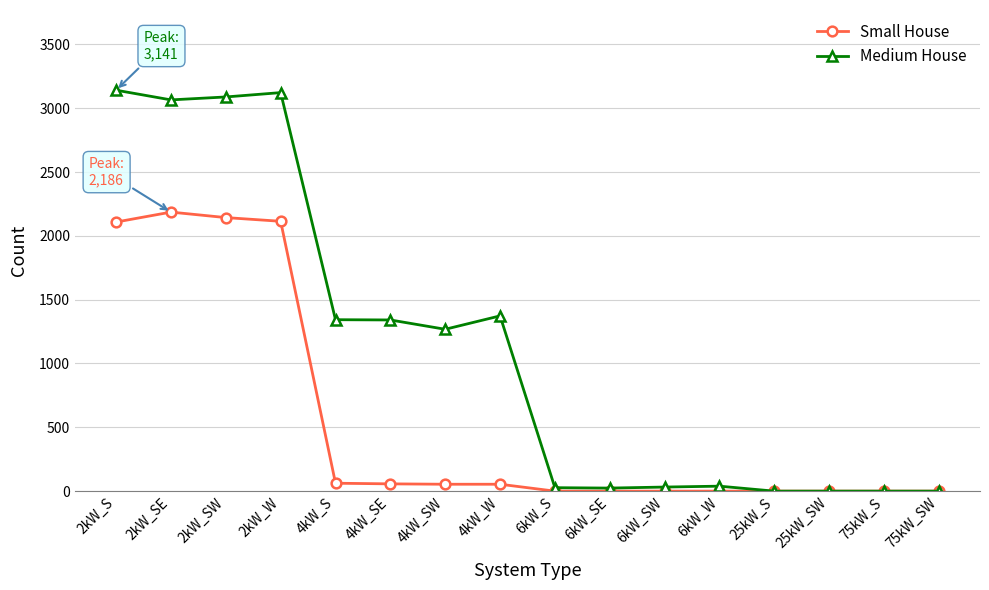

Which series has the largest range (max minus min)?

Medium House